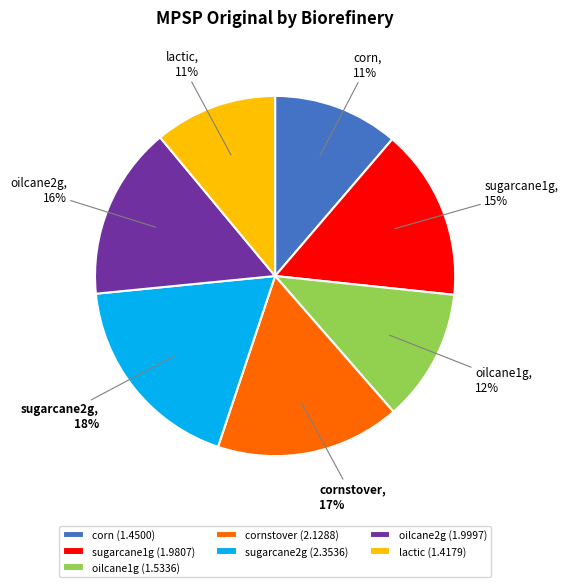

Which has a higher value, oilcane2g or corn?

oilcane2g